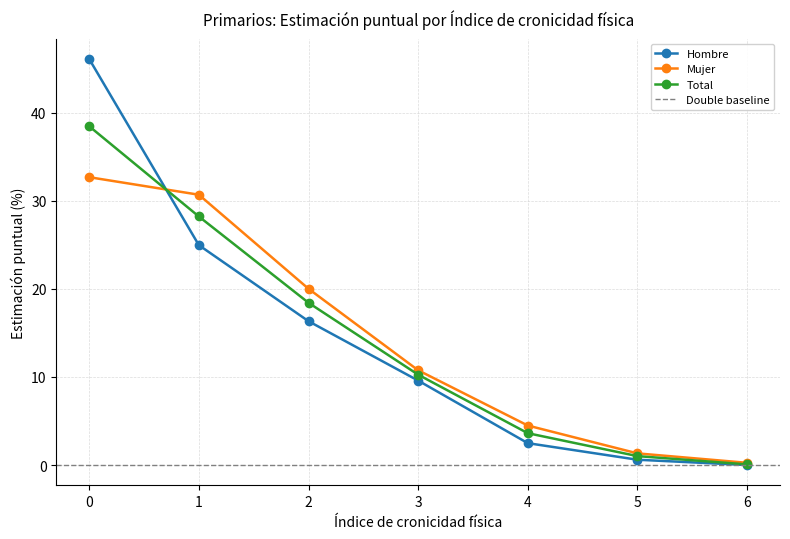

Which series has the largest total across all categories?

Mujer